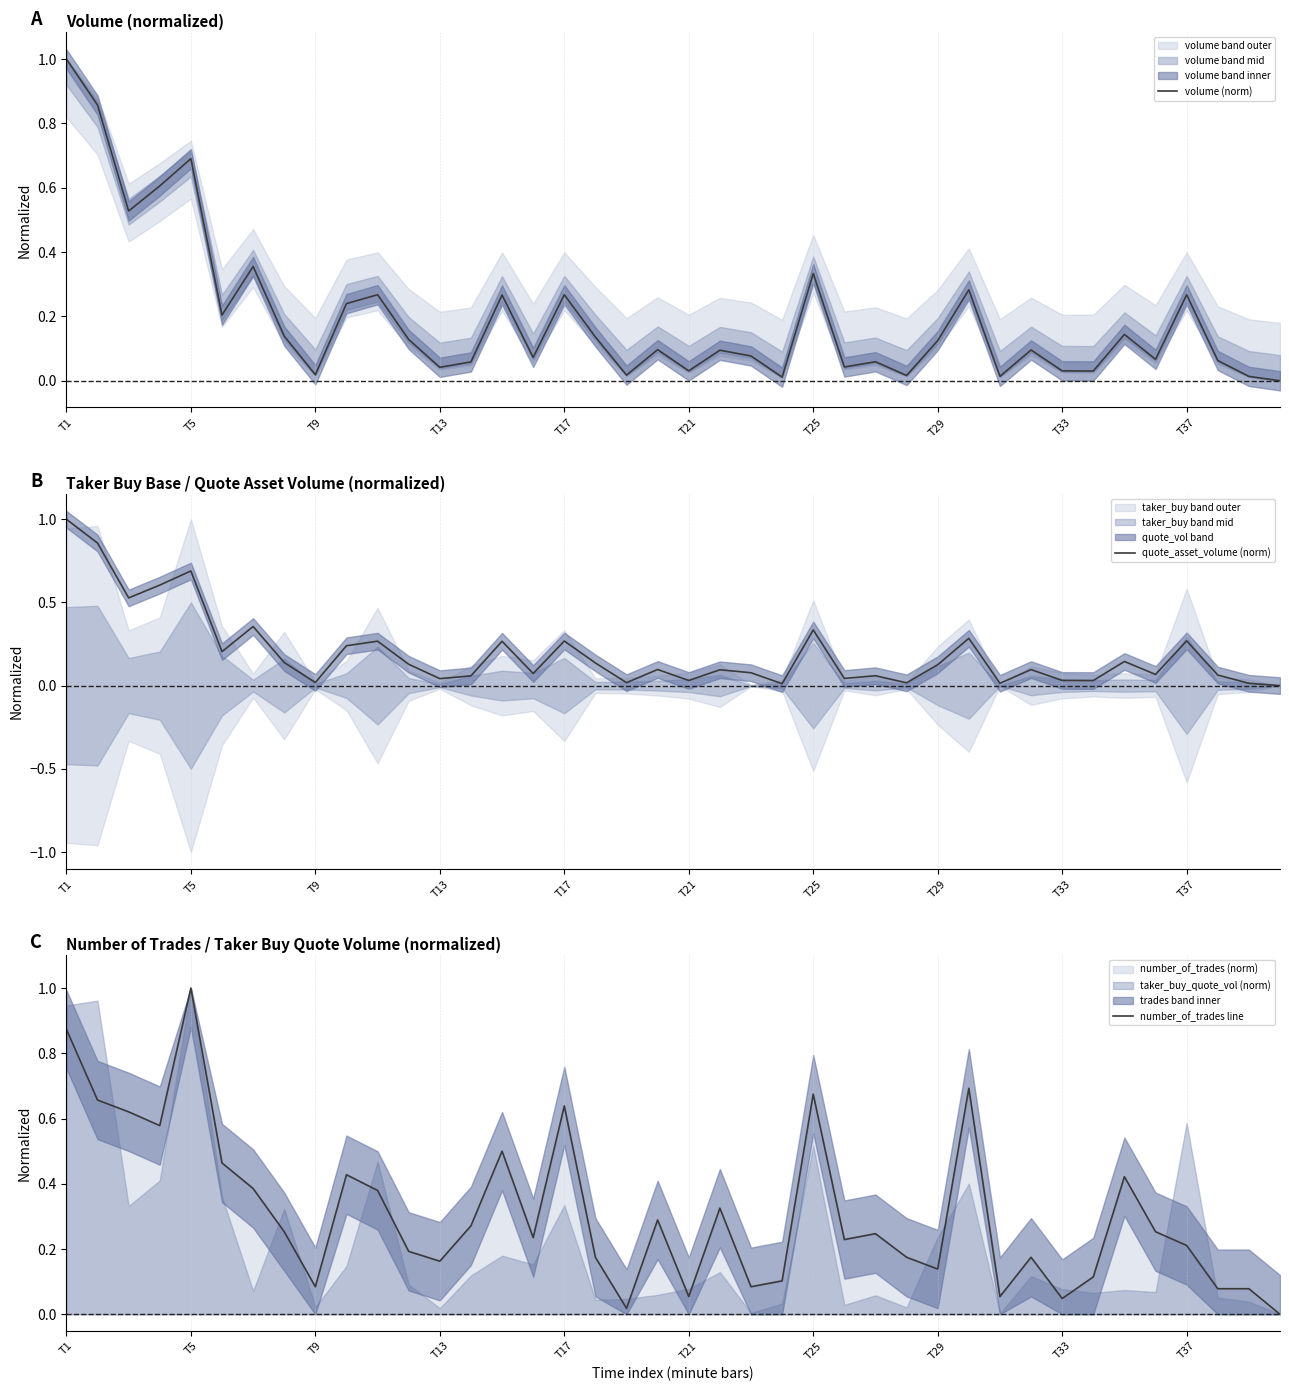

True or false: quote_asset_volume (norm) has more than 2 interior local peaks.

True